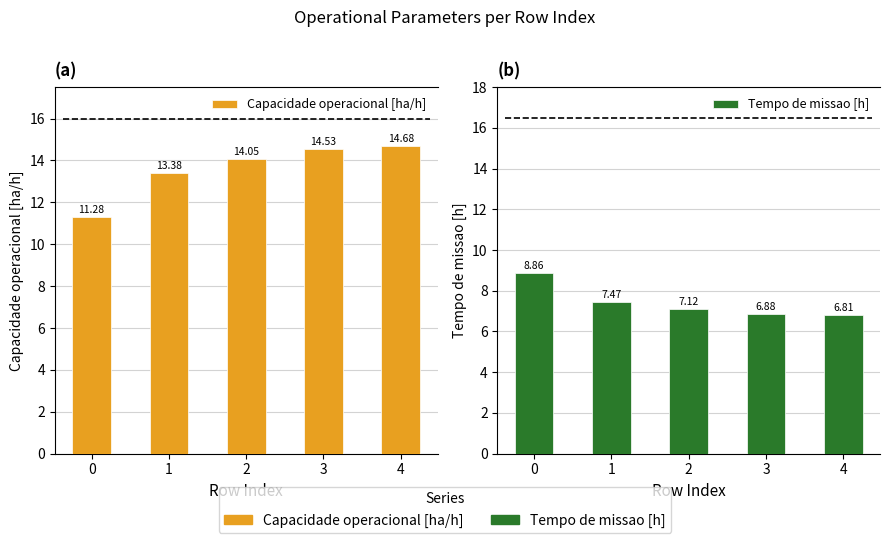

What is the maximum value for Capacidade operacional [ha/h]?

14.7